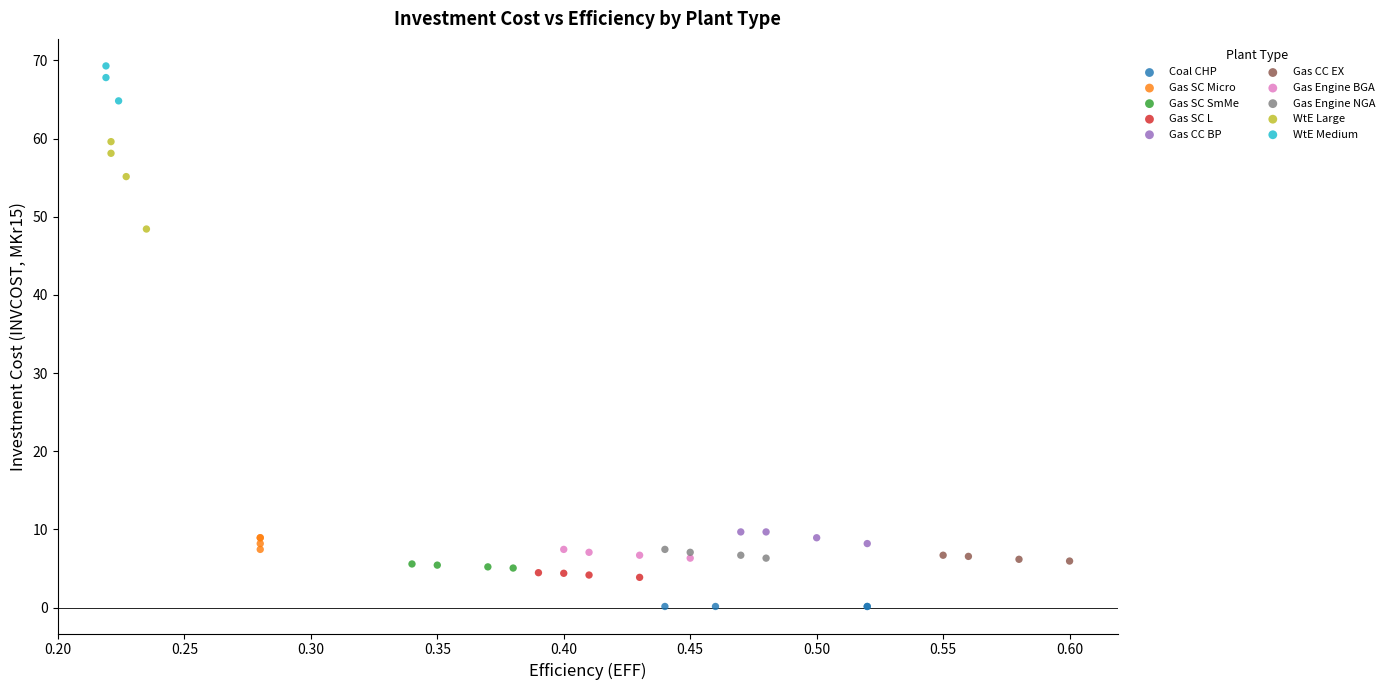

Which series reaches the minimum Y coordinate?

Coal CHP